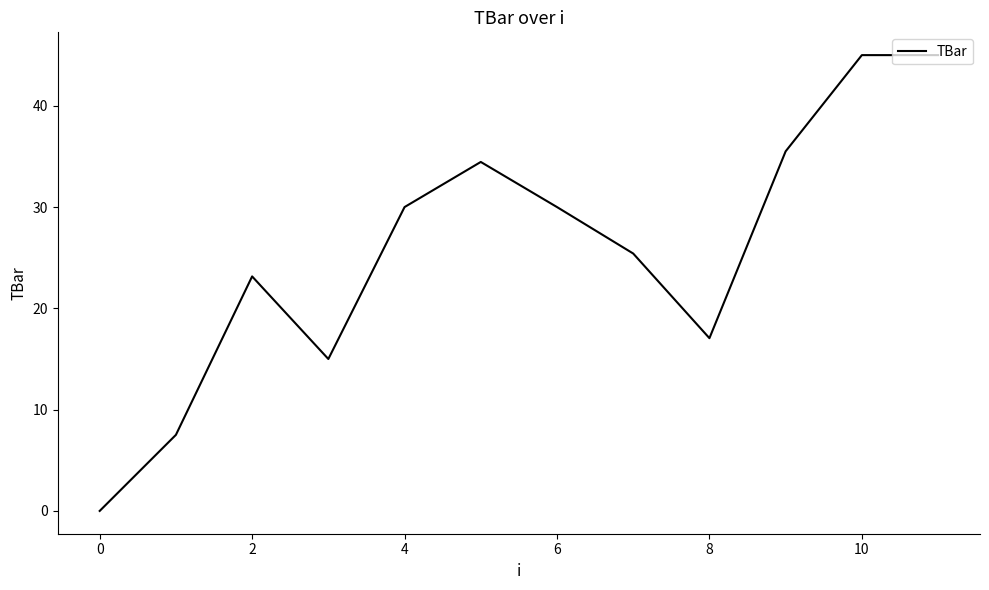

How many distinct data groups are displayed?

1